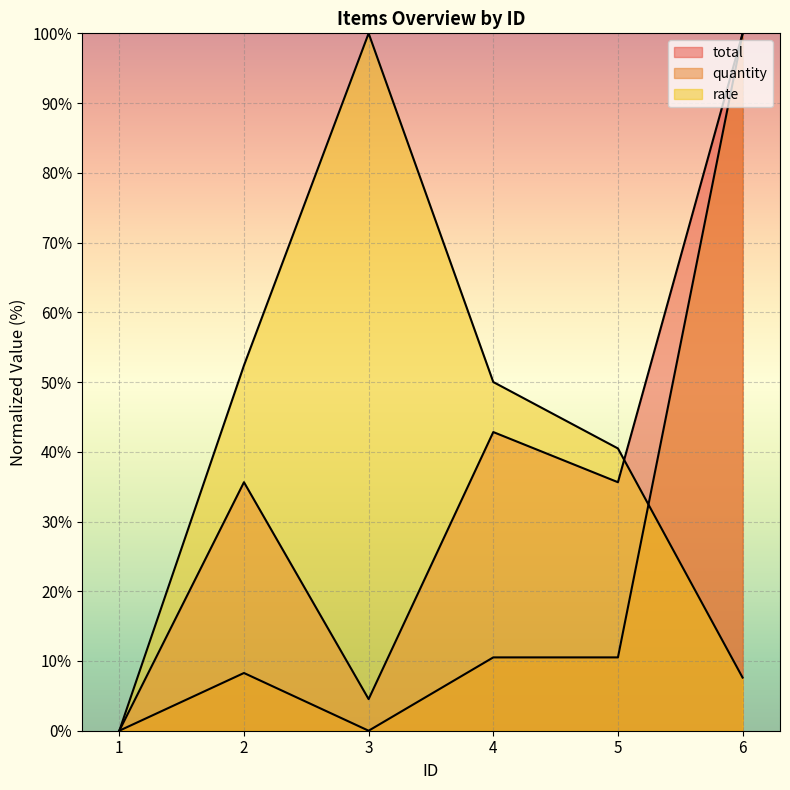

At how many categories does at least one series exceed 48?

4